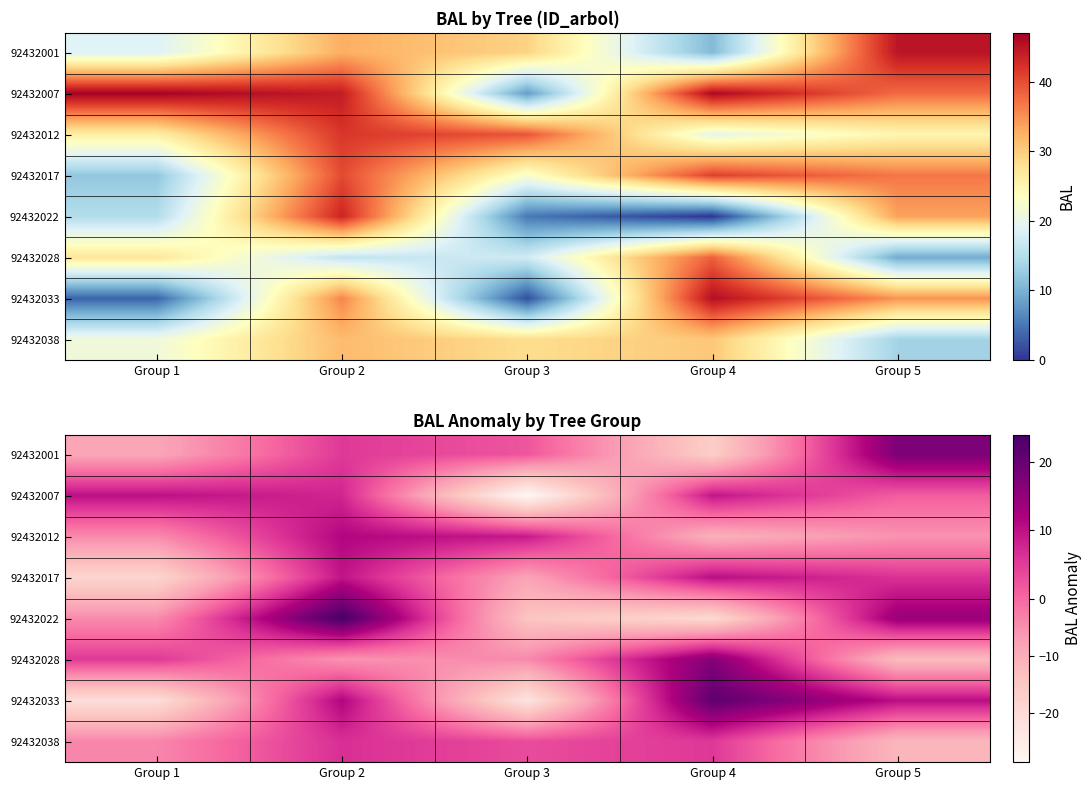

List the labels in order of 92432001 value, smallest first.

Group 4, Group 1, Group 3, Group 2, Group 5